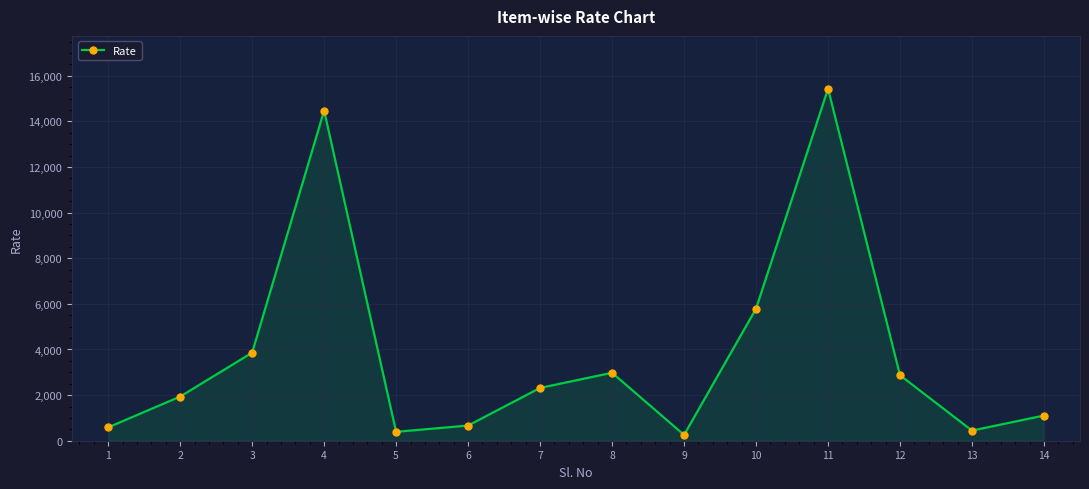

Which category has the highest value across all series?

11